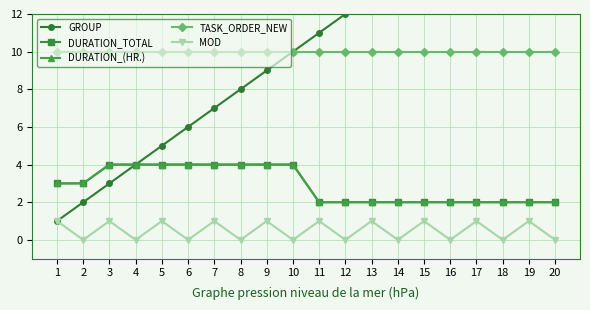

The DURATION_TOTAL series shows 1 at 16. True or false?

False